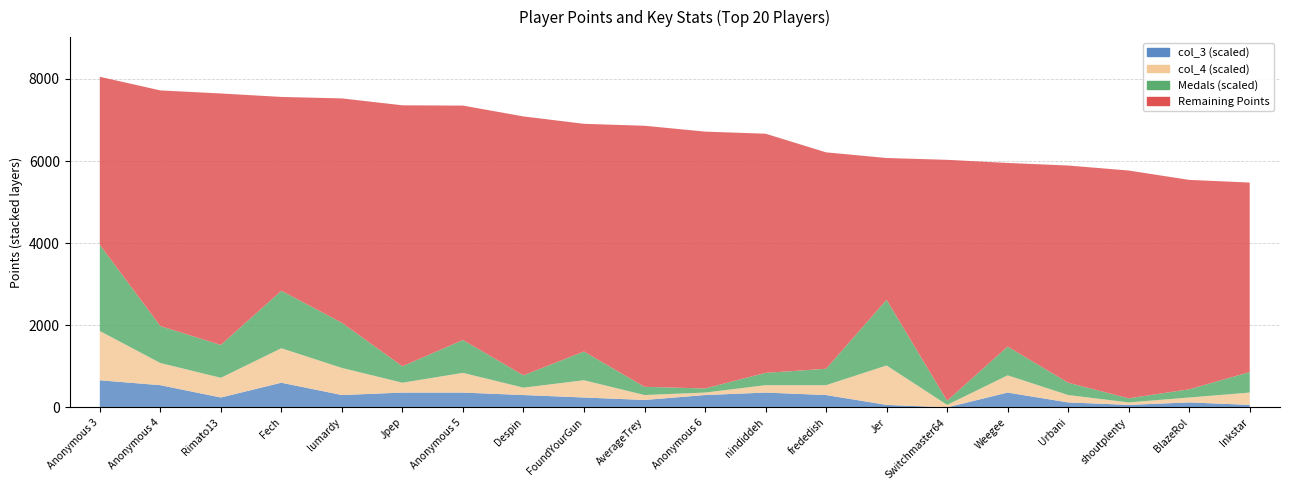

Reading left to right, extract all data points from this chart.

Points: Anonymous 3=8053	Anonymous 4=7721	Rimato13=7646	Fech=7562	lumardy=7526	Jpep=7358	Anonymous 5=7351	Despin=7087	FoundYourGun=6907	AverageTrey=6860	Anonymous 6=6717	nindiddeh=6666	frededish=6212	Jer=6074	Switchmaster64=6030	Weegee=5954	Urbani=5891	shoutplenty=5769	BlazeRol=5541	Inkstar=5476
Medals: Anonymous 3=21	Anonymous 4=9	Rimato13=8	Fech=14	lumardy=11	Jpep=4	Anonymous 5=8	Despin=3	FoundYourGun=7	AverageTrey=2	Anonymous 6=1	nindiddeh=3	frededish=4	Jer=16	Switchmaster64=1	Weegee=7	Urbani=3	shoutplenty=1	BlazeRol=2	Inkstar=5
Entries: Anonymous 3=115	Anonymous 4=98	Rimato13=105	Fech=104	lumardy=112	Jpep=88	Anonymous 5=82	Despin=115	FoundYourGun=96	AverageTrey=82	Anonymous 6=66	nindiddeh=45	frededish=75	Jer=72	Switchmaster64=23	Weegee=49	Urbani=65	shoutplenty=90	BlazeRol=75	Inkstar=48
col_3: Anonymous 3=11	Anonymous 4=9	Rimato13=4	Fech=10	lumardy=5	Jpep=6	Anonymous 5=6	Despin=5	FoundYourGun=4	AverageTrey=3	Anonymous 6=5	nindiddeh=6	frededish=5	Jer=1	Switchmaster64=0	Weegee=6	Urbani=2	shoutplenty=1	BlazeRol=2	Inkstar=1
col_4: Anonymous 3=20	Anonymous 4=9	Rimato13=8	Fech=14	lumardy=11	Jpep=4	Anonymous 5=8	Despin=3	FoundYourGun=7	AverageTrey=2	Anonymous 6=1	nindiddeh=3	frededish=4	Jer=16	Switchmaster64=1	Weegee=7	Urbani=3	shoutplenty=1	BlazeRol=2	Inkstar=5